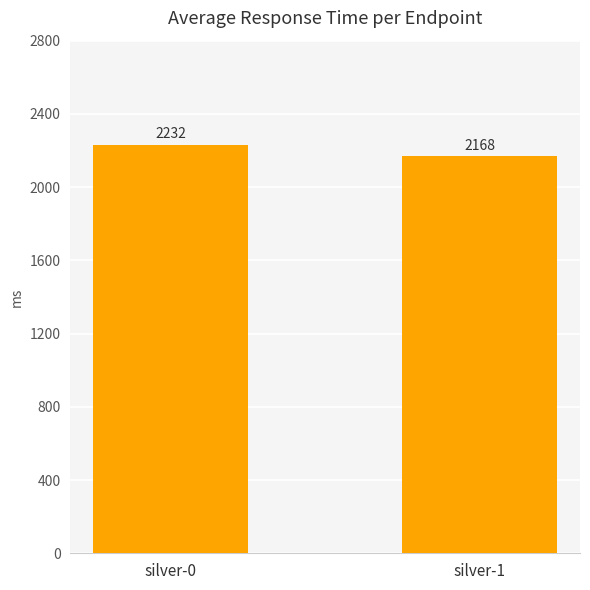

What is the sum of the values at silver-0 and silver-1?

4400